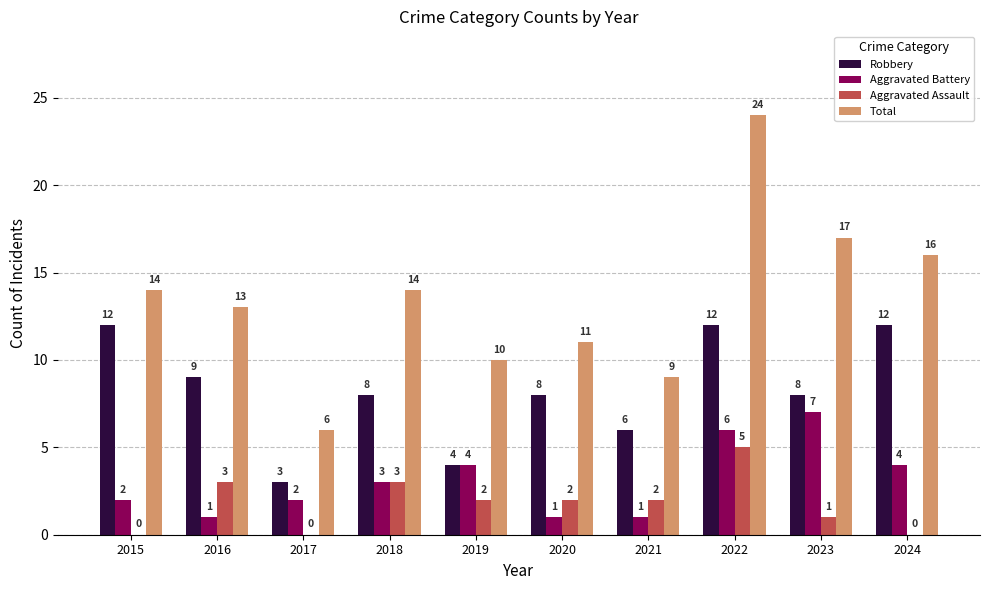

What value does the Robbery series have at 2015?

12